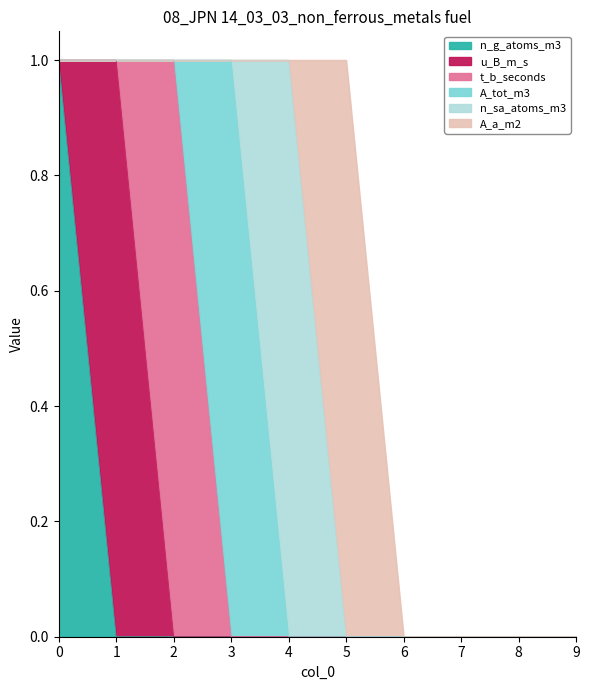

Which series has the largest range (max minus min)?

n_g_atoms_m3